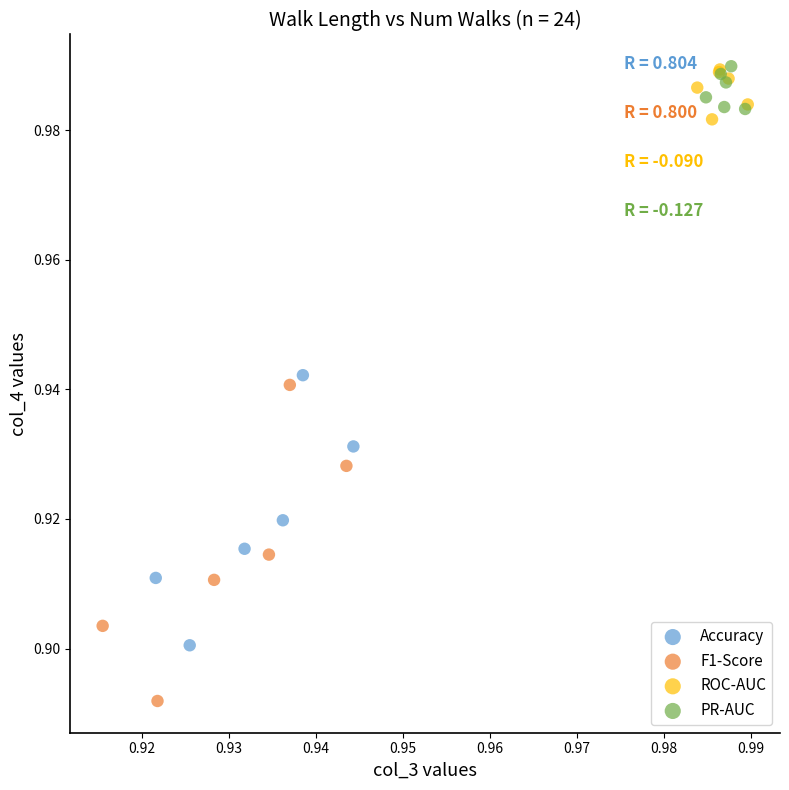

What are all the series names shown in the legend?

Accuracy, F1-Score, ROC-AUC, PR-AUC